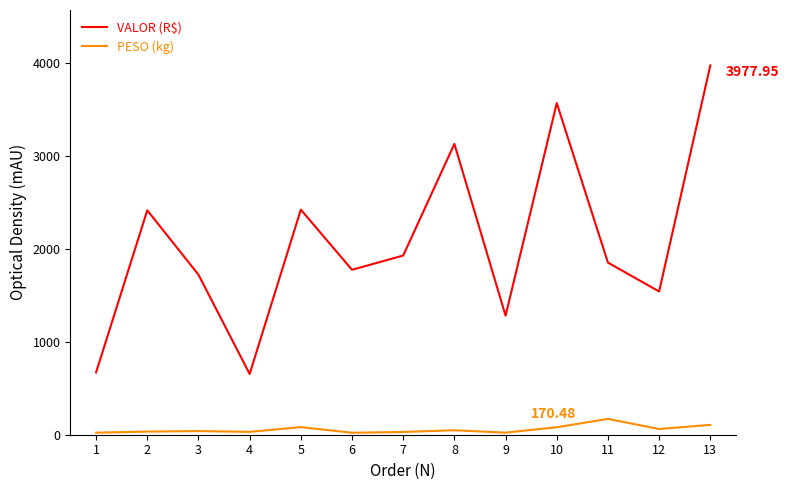

True or false: PESO (kg) and VALOR (R$) intersect in this chart.

False